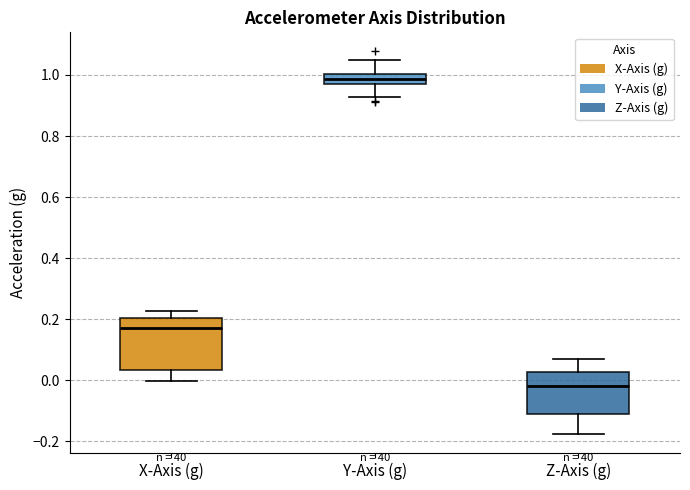

Where does the lower whisker of the box for Y-Axis (g) end on the y-axis? The values are not printed on the chart, so give them approximately, as read against the axis.

0.92